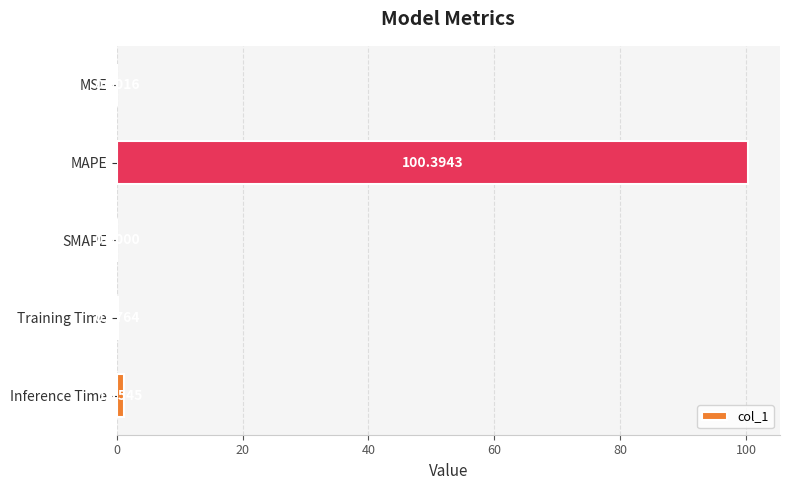

Are the bars horizontal?

Yes